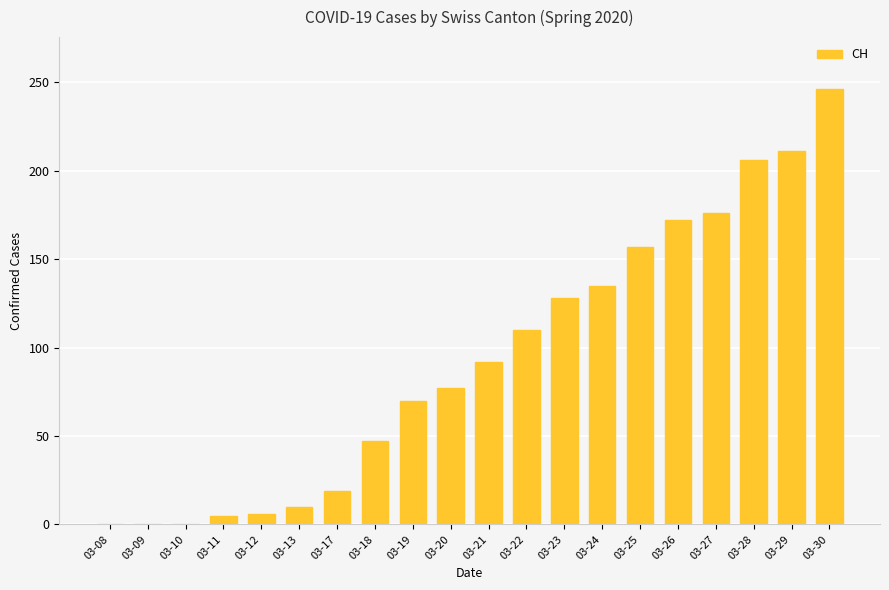

What is the difference between the values at 03-28 and 03-25?

49